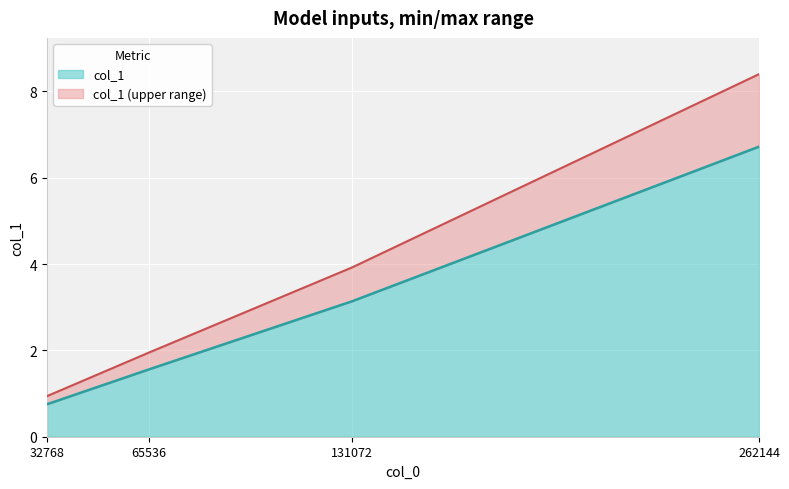

What is the sum of all values?

12.2